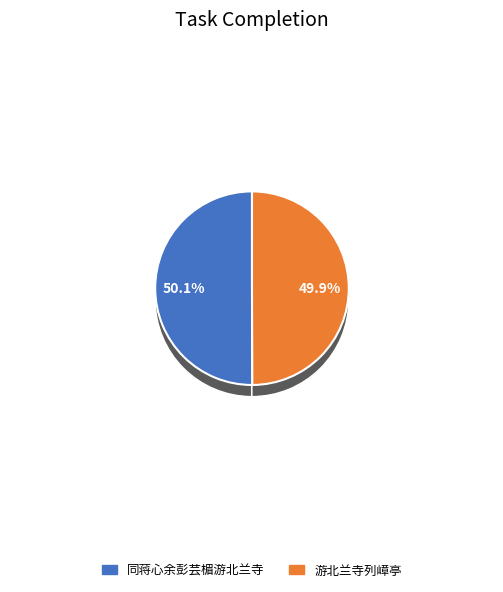

What percentage is the 同蒋心余彭芸楣游北兰寺 slice, to the nearest percent?

50%